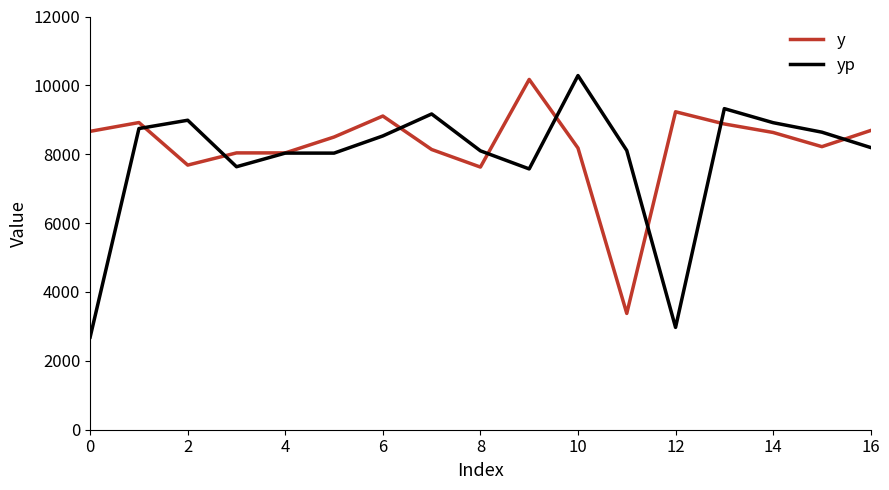

What is the minimum value for y?

3377.1